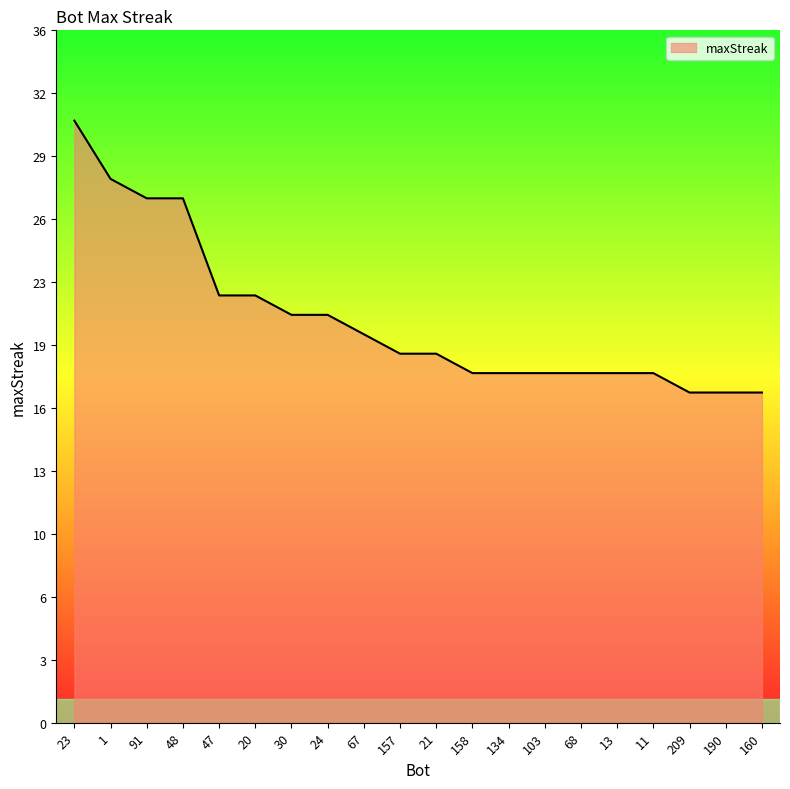

Is this an area chart (filled region under the line)?

Yes